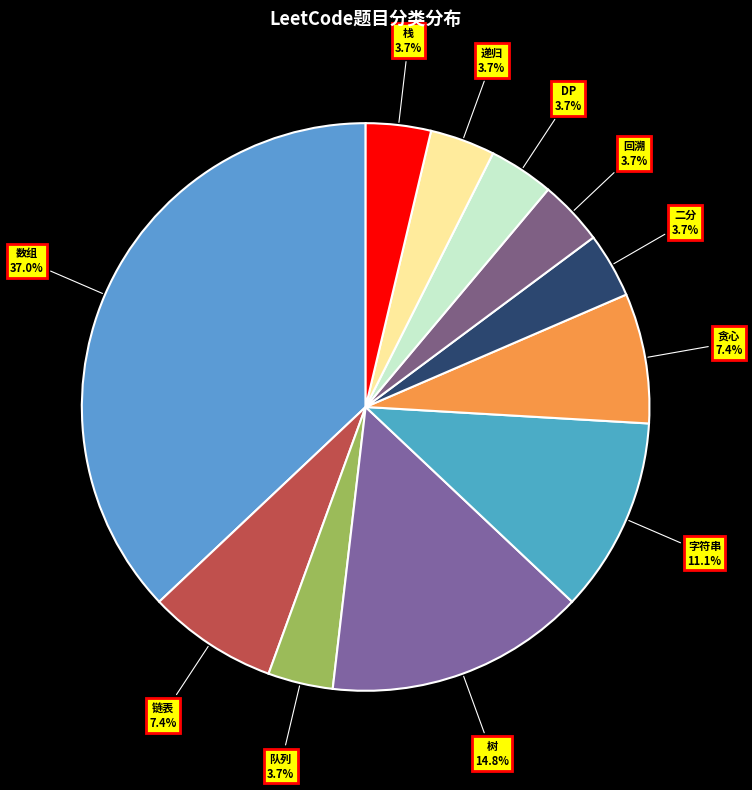

Count the number of slices in the pie.

11